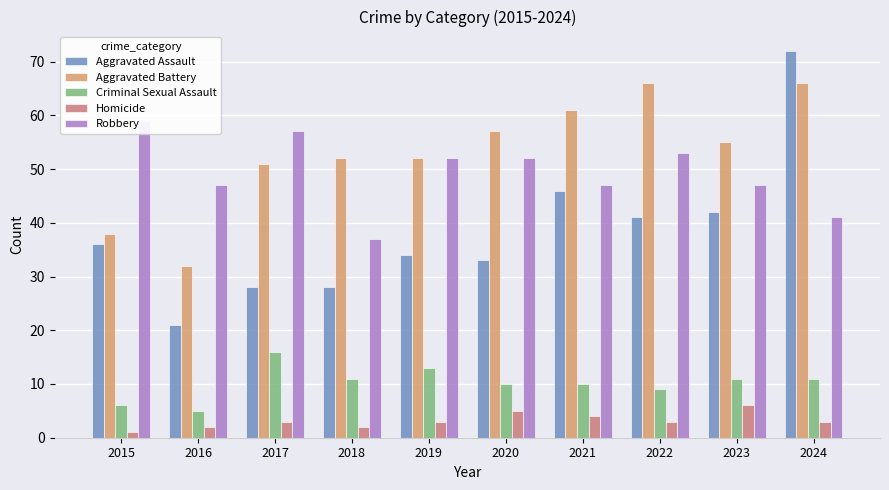

The Homicide series shows 3 at 2022. True or false?

True